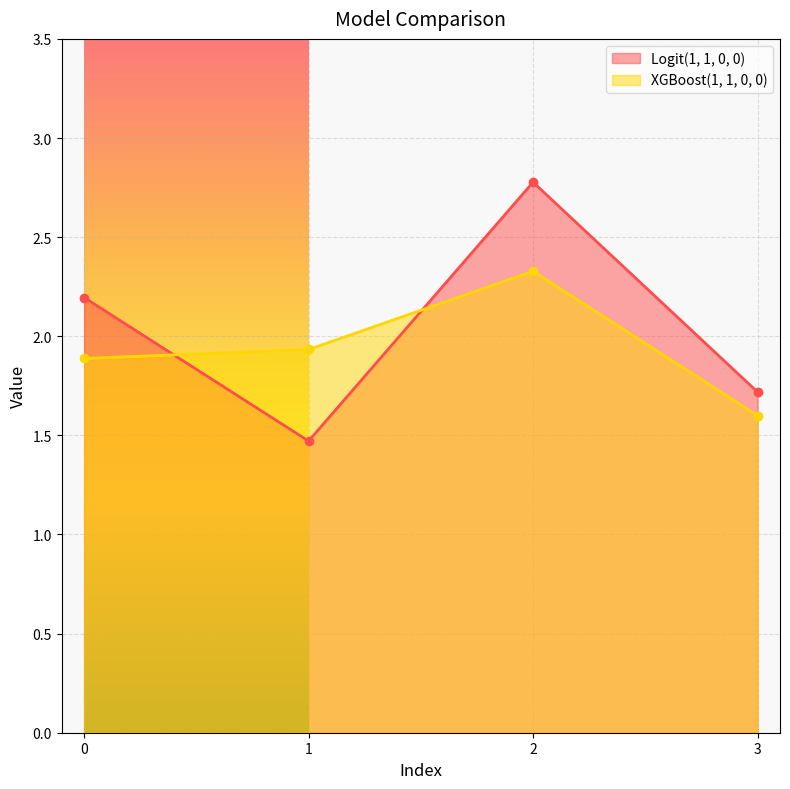

In Logit(1, 1, 0, 0), how many points are lower than both neighbors (excluding endpoints)?

1